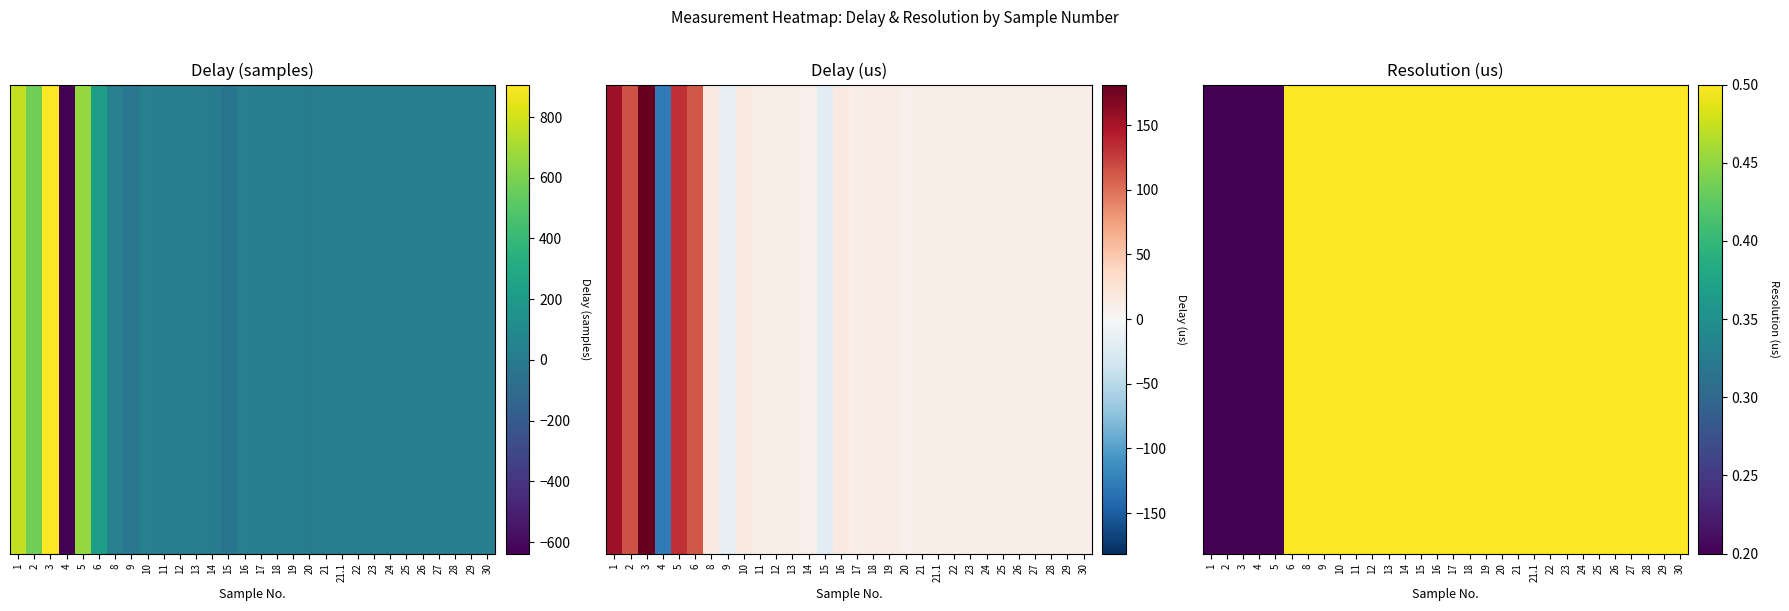

What is the sum of all values?

13.5